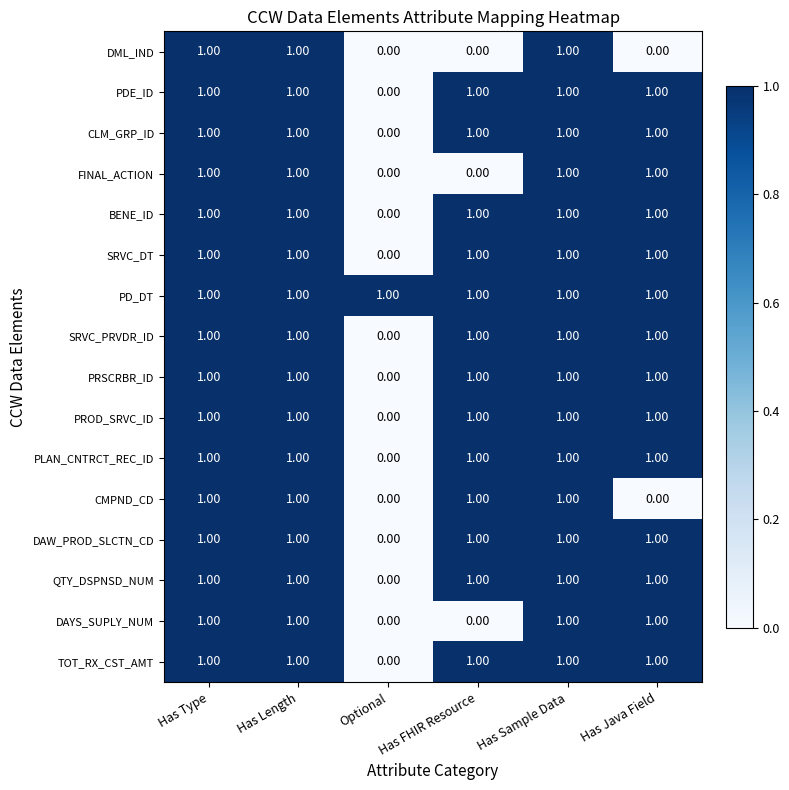

What is the sum of all CMPND_CD values?

4